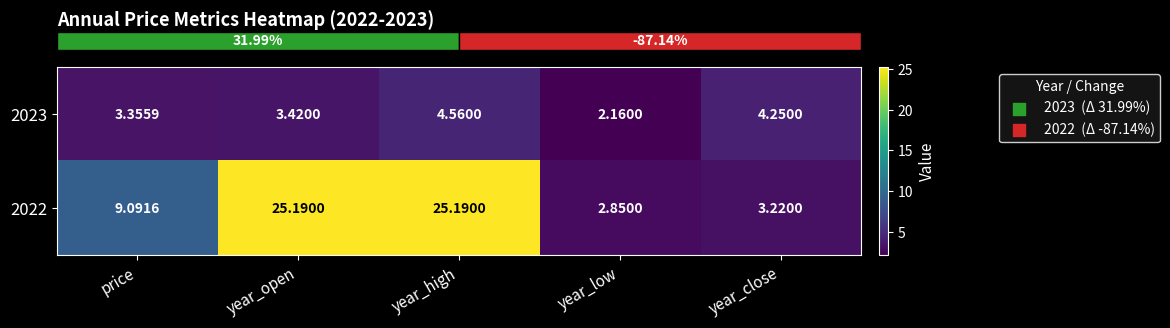

Rank the series at year_high from lowest to highest value.

2023, 2022